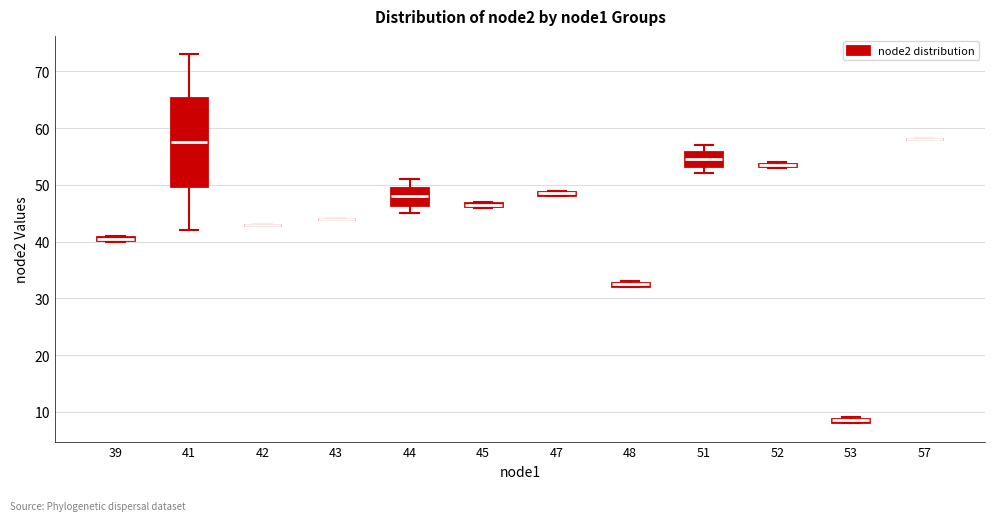

Comparing the boxes themselves (not the whiskers), which one is the tallest?

41